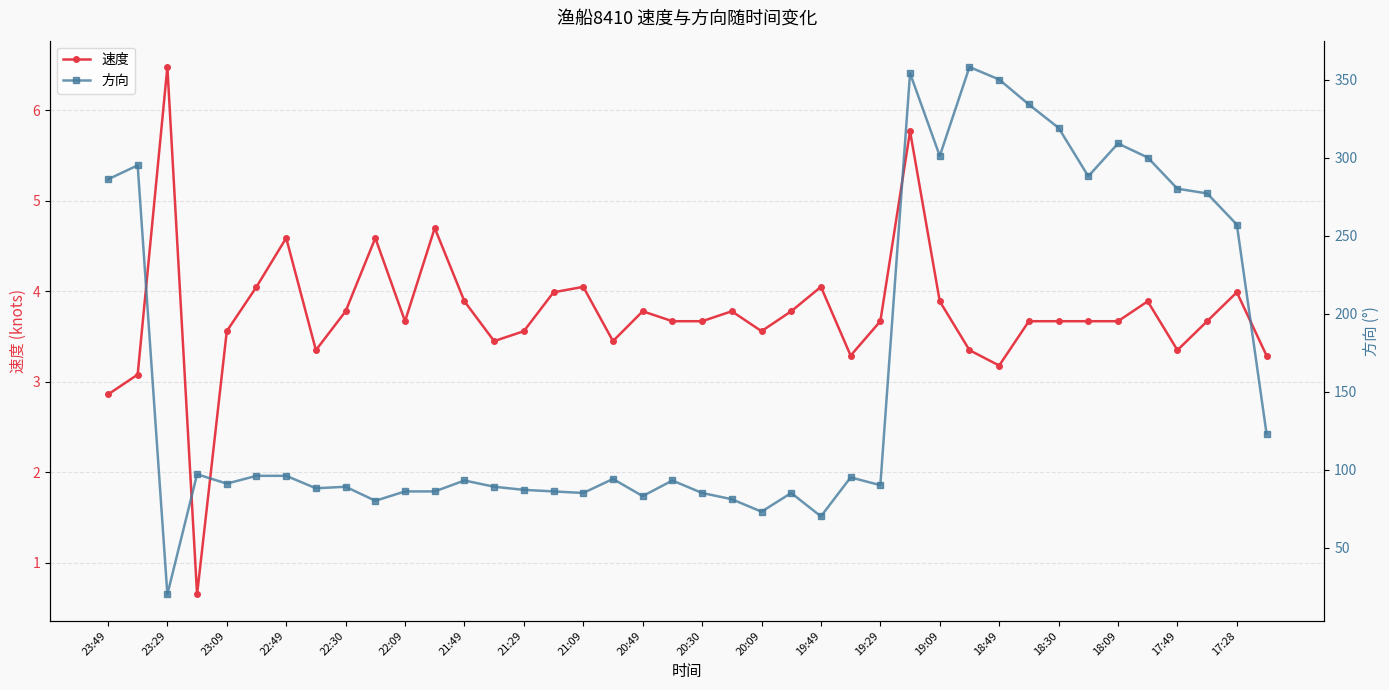

What is the value of the 方向 point at the 20th from the left?

93.0